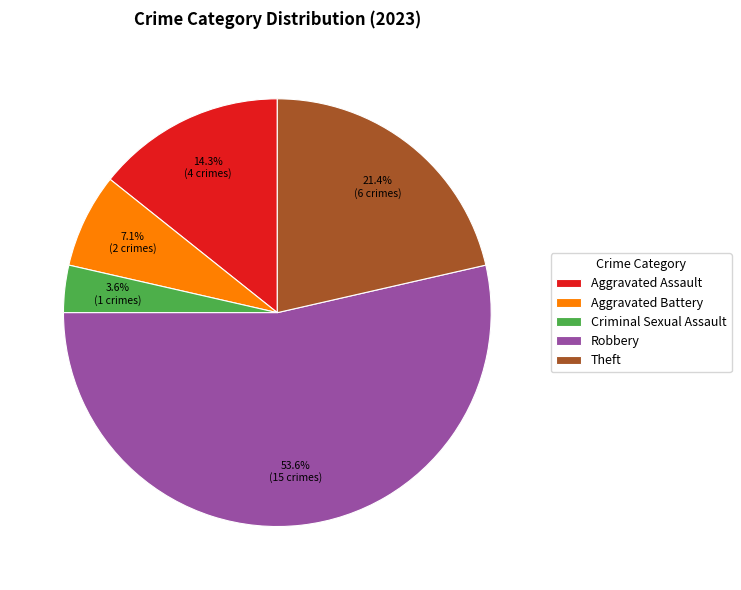

How many slices are in this pie chart?

5